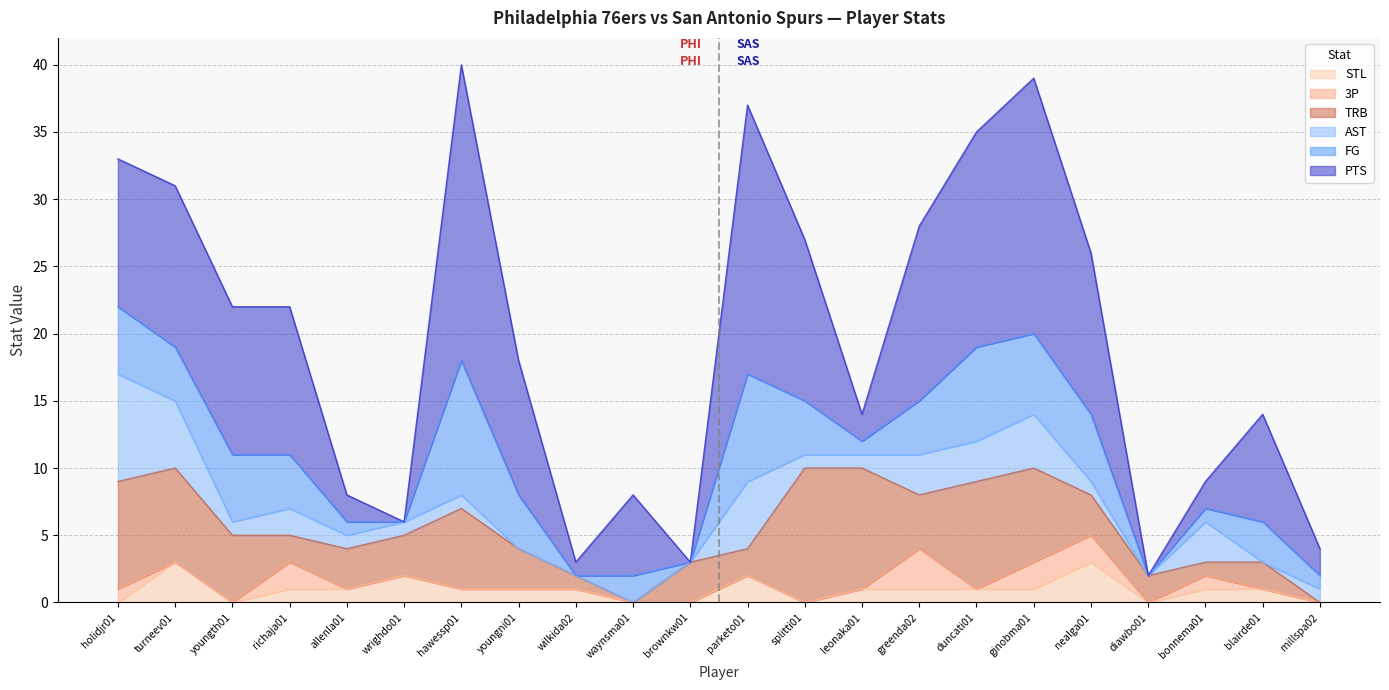

Where does the STL series first go above 1?

turneev01